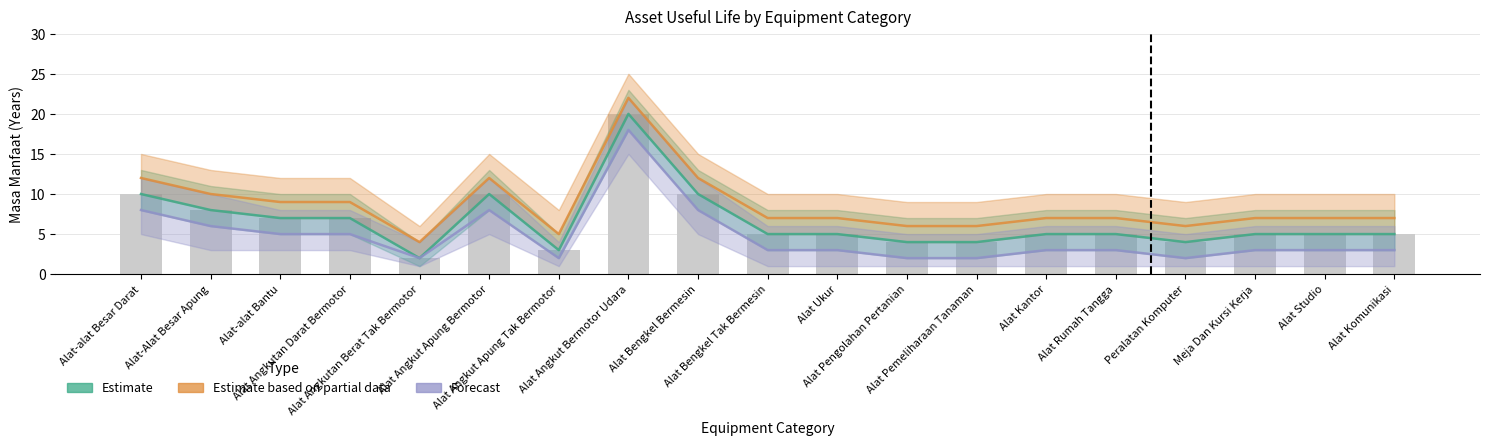

What value does the Estimate series have at Alat-Alat Besar Apung, to the nearest 5?

10